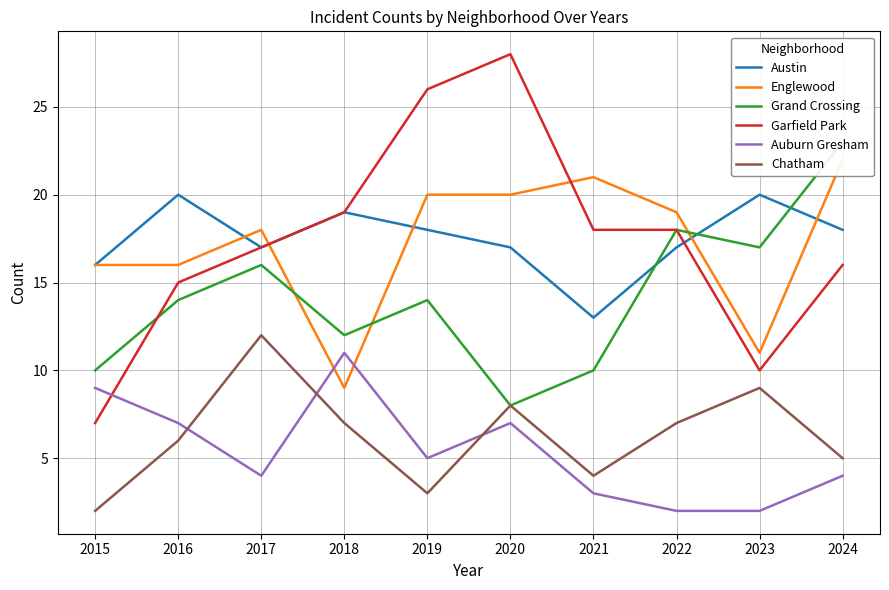

Which series has the largest total across all categories?

Austin